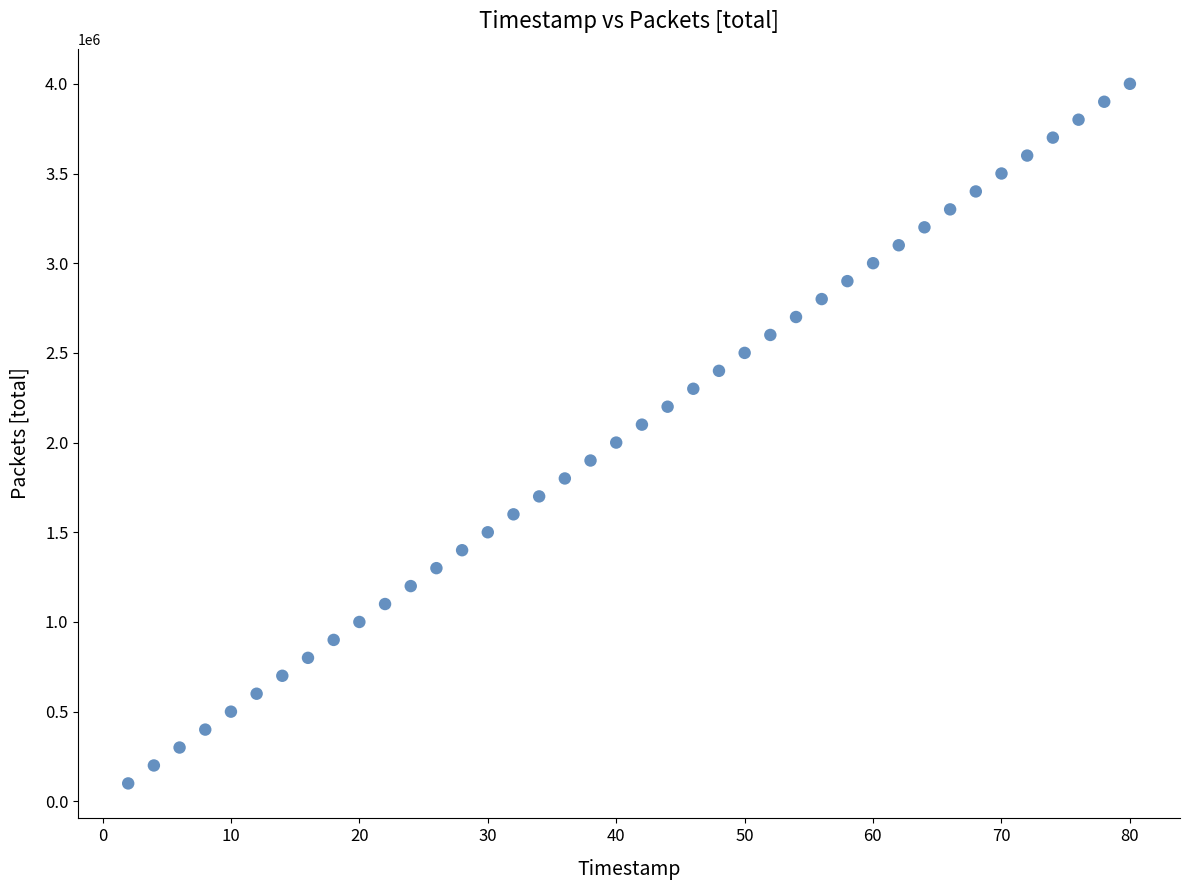

What is the range of Y values (max minus min)?

3900000